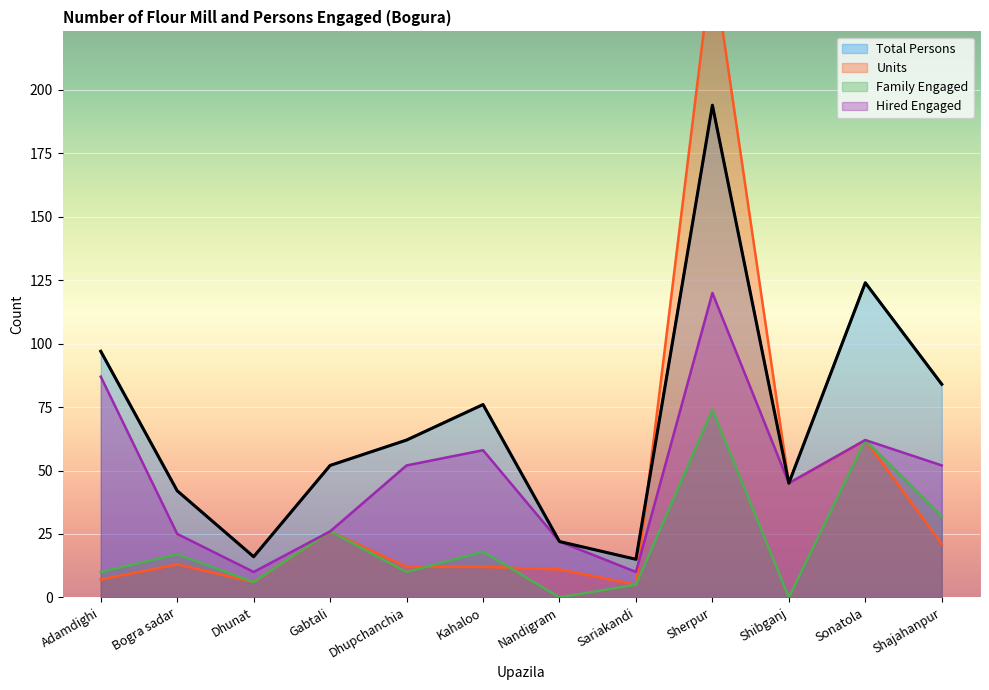

What is the label of the 9th point from the right?

Gabtali